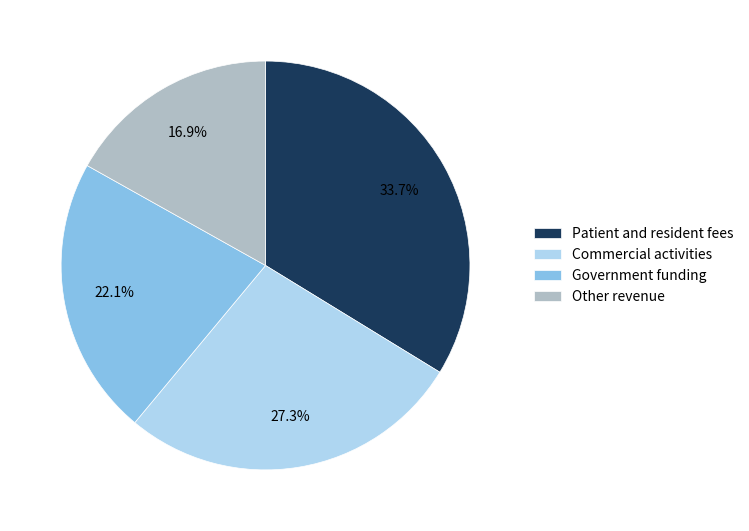

What is the ratio of the value at Other revenue to the value at Patient and resident fees?

0.5